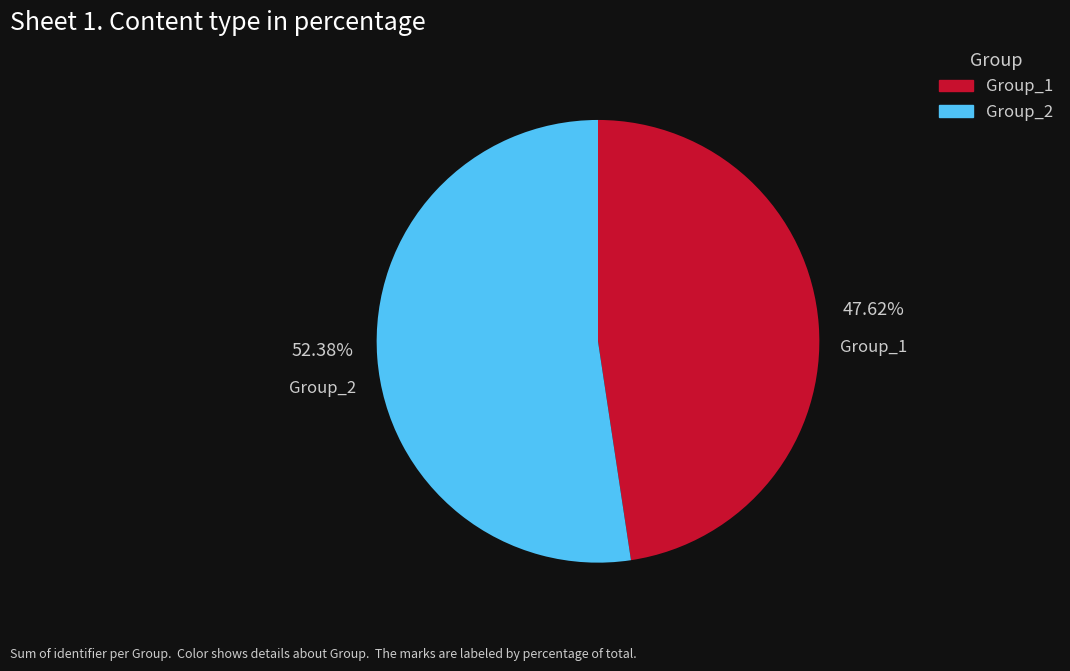

Is there any slice that represents more than half of the pie?

Yes